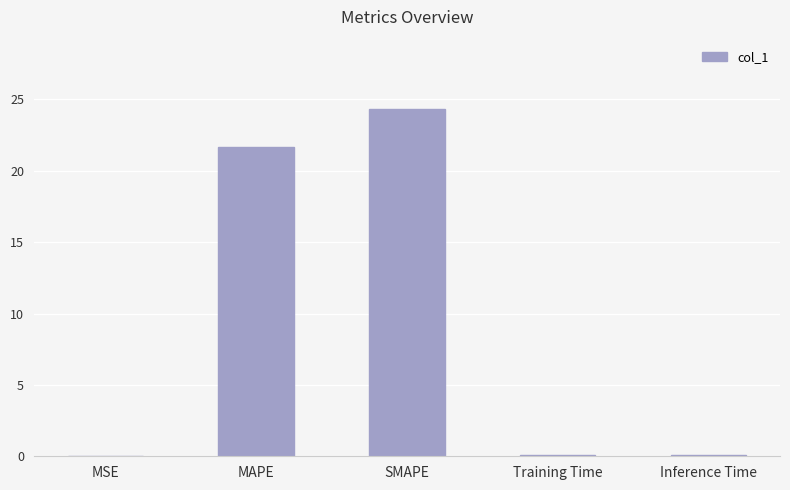

What is the sum of all values?

46.2